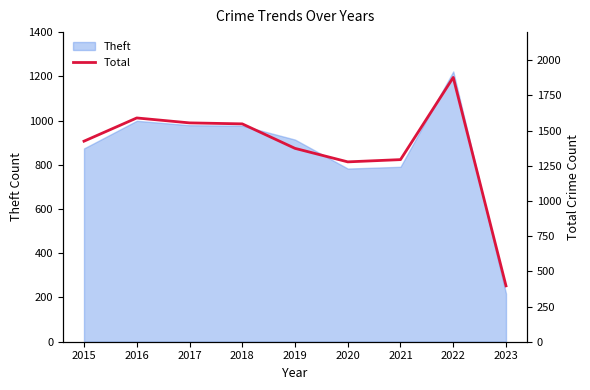

Where is the data nearest to the value 1137?

2020